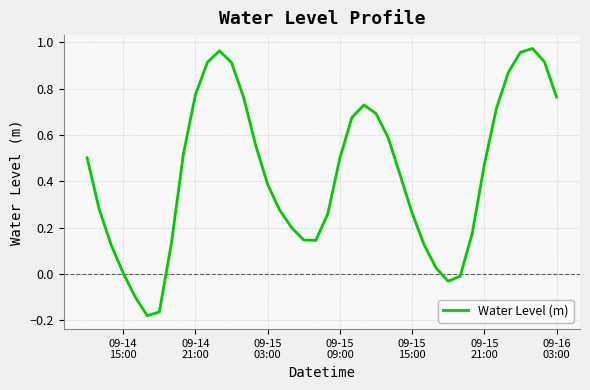

What is the difference between the maximum and minimum values?

1.2